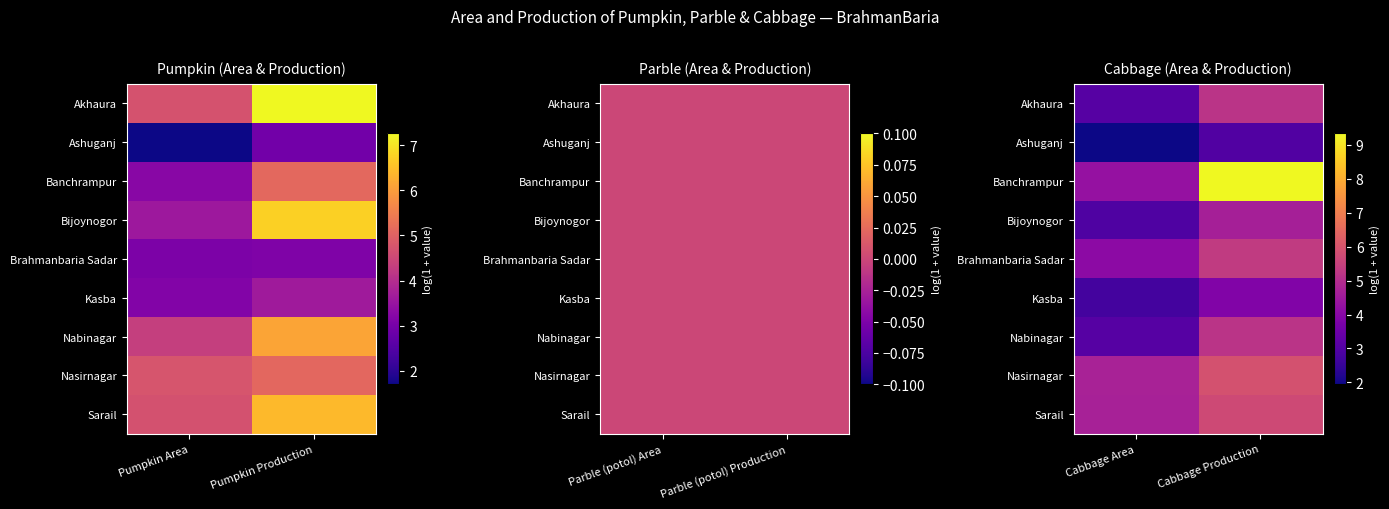

List the labels in order of Nabinagar value, smallest first.

Cabbage Area, Cabbage Production